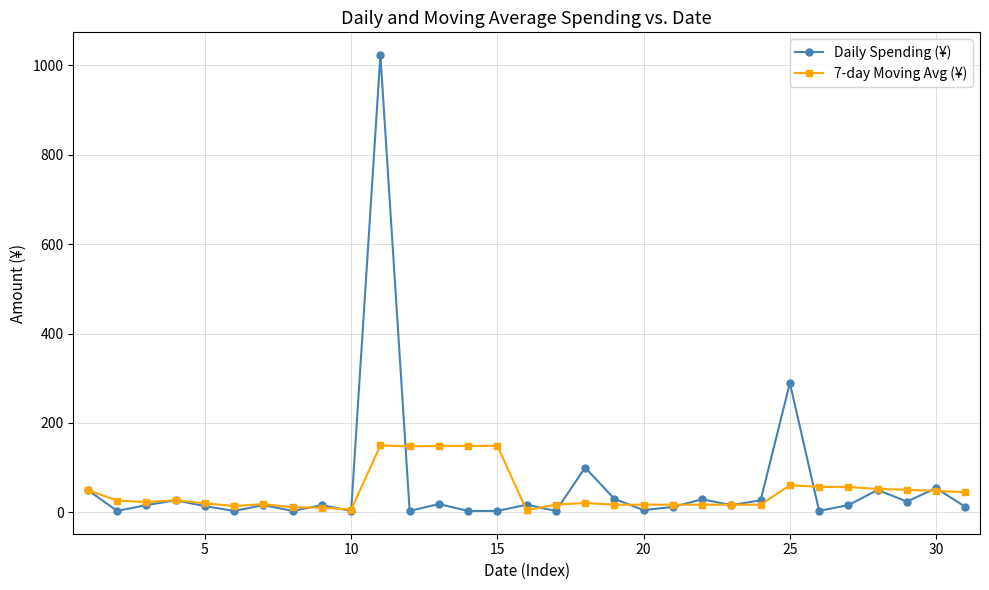

True or false: Daily Spending (¥) and 7-day Moving Avg (¥) intersect in this chart.

True